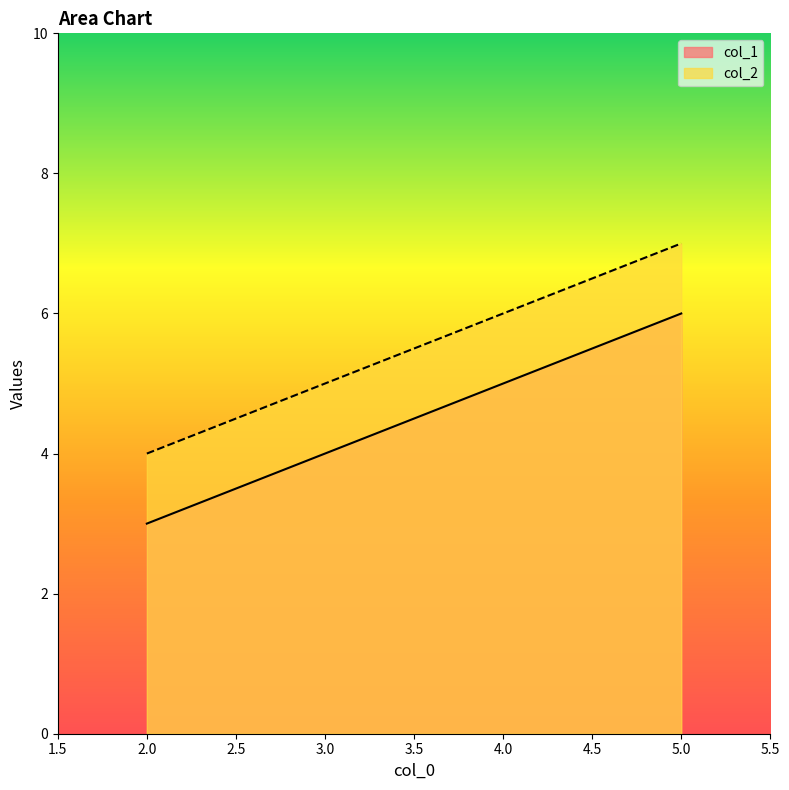

What is the total value across all series at 2?

7